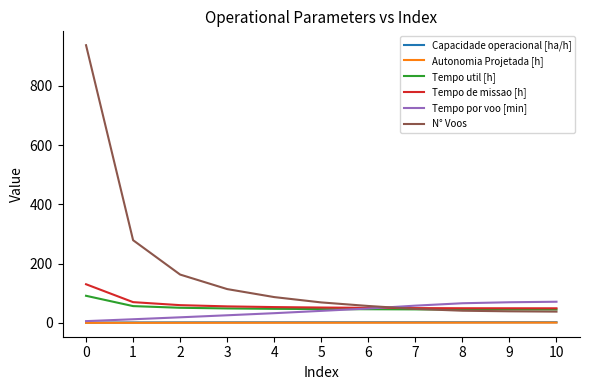

Which series has the largest total across all categories?

N° Voos